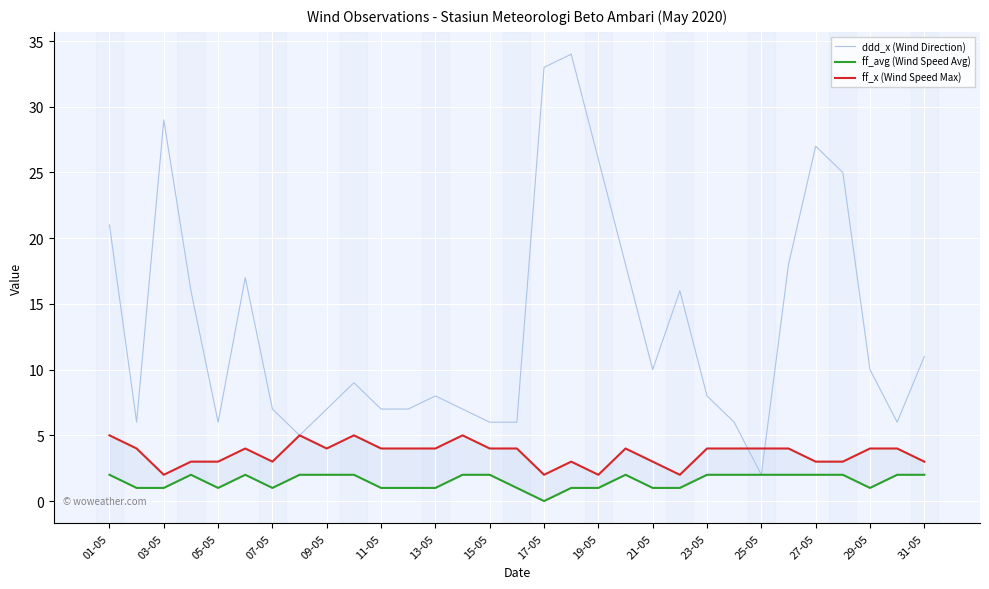

What is the difference between the second highest and second lowest values in the ff_avg (Wind Speed Avg) series?

1